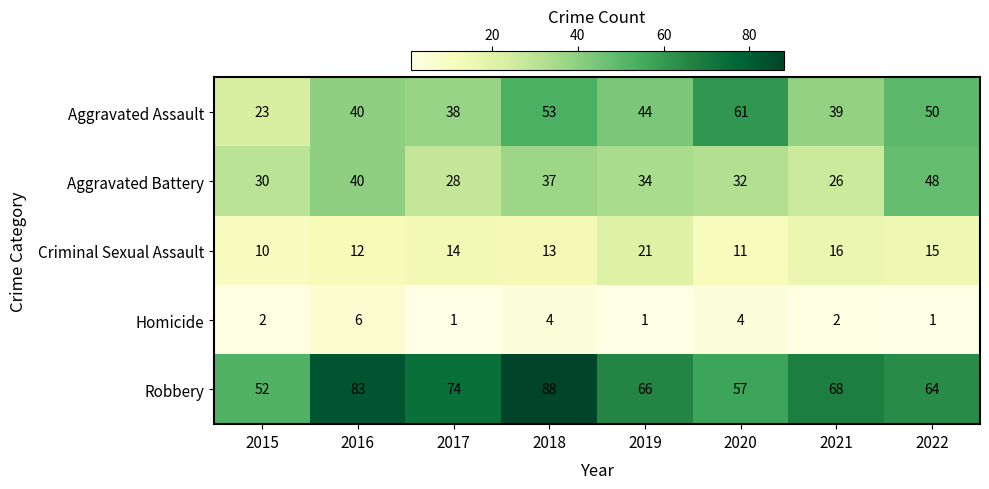

The Aggravated Battery series shows 14 at 2021. True or false?

False